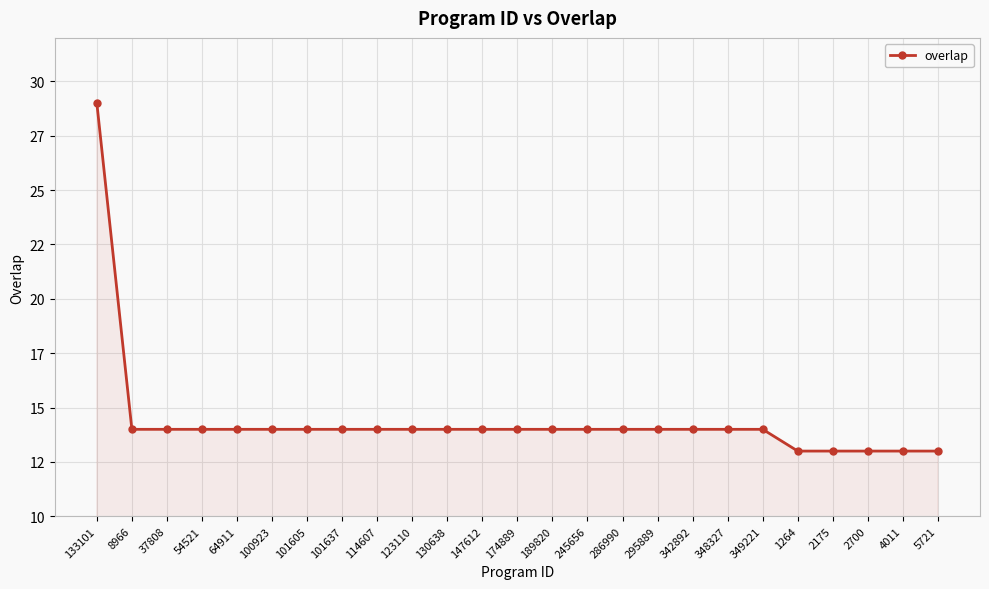

True or false: the data has more than 0 interior local peaks.

False